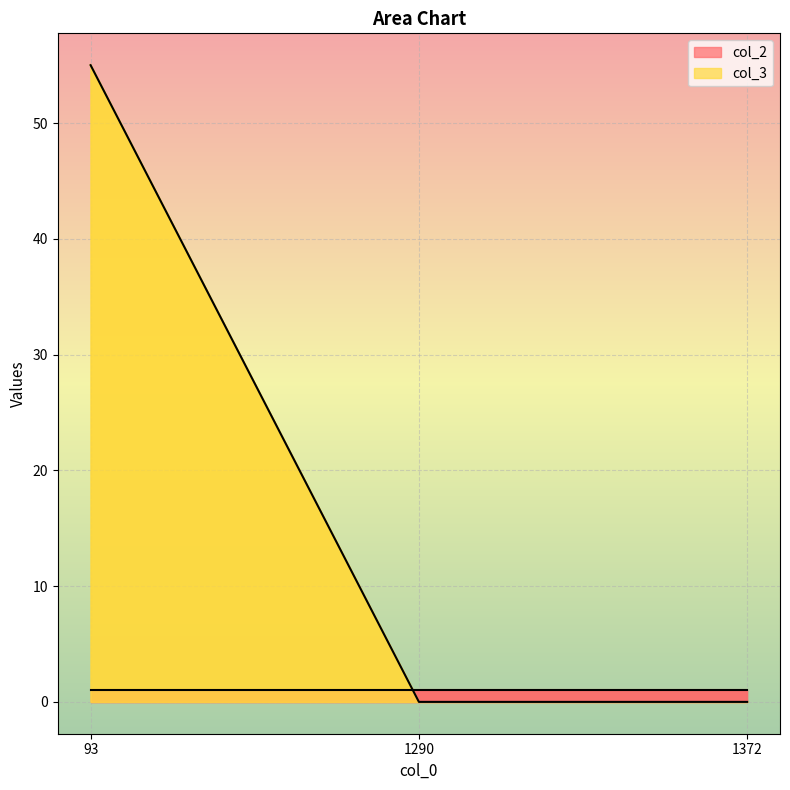

Between 93 and 1372, which is larger?

93